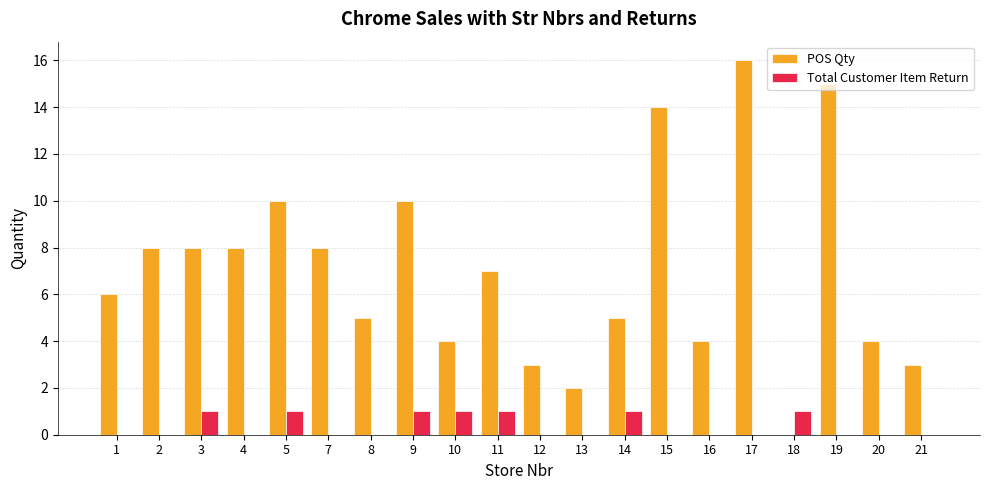

What is the sum of the POS Qty values at 11 and 9?

17